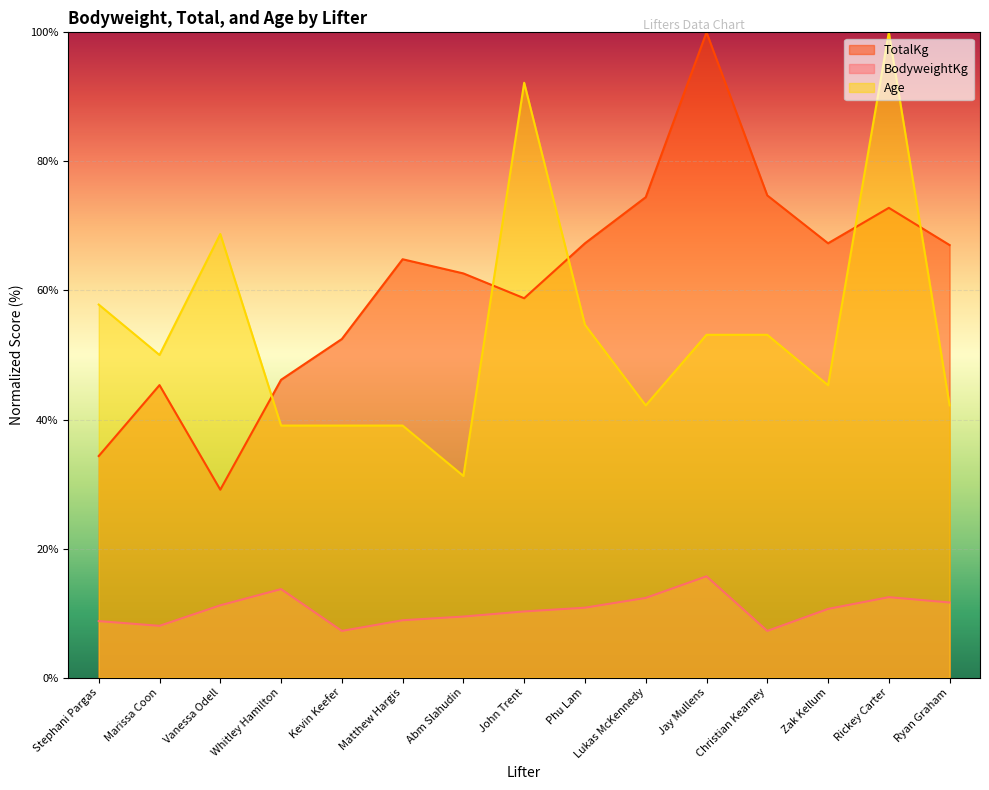

Where is the first local maximum for BodyweightKg?

Whitley Hamilton